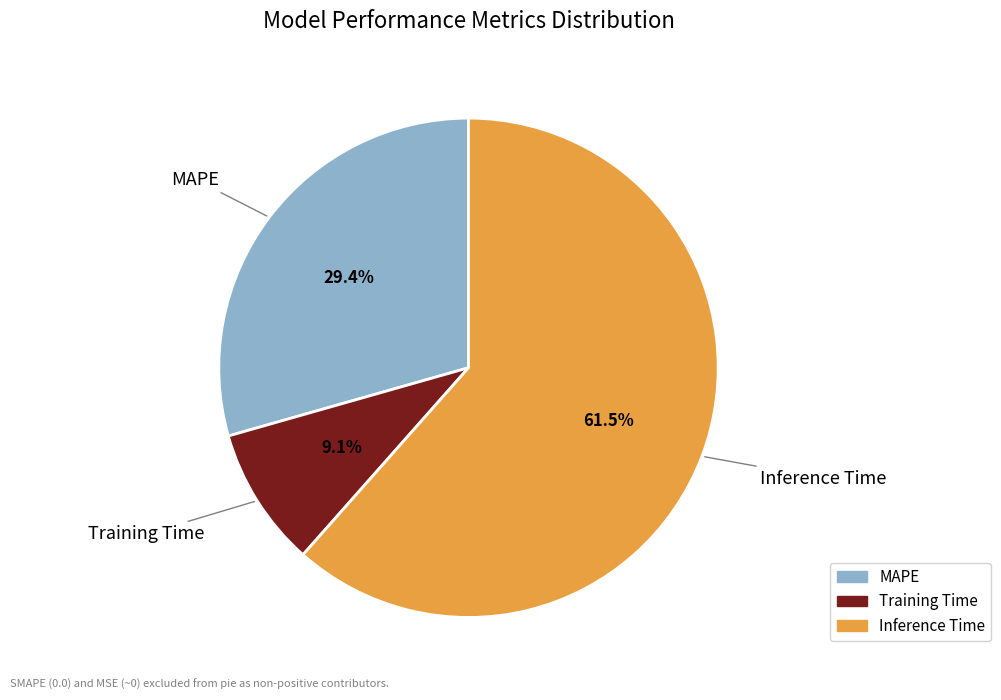

Do Inference Time and MAPE together represent more than half of the pie?

Yes